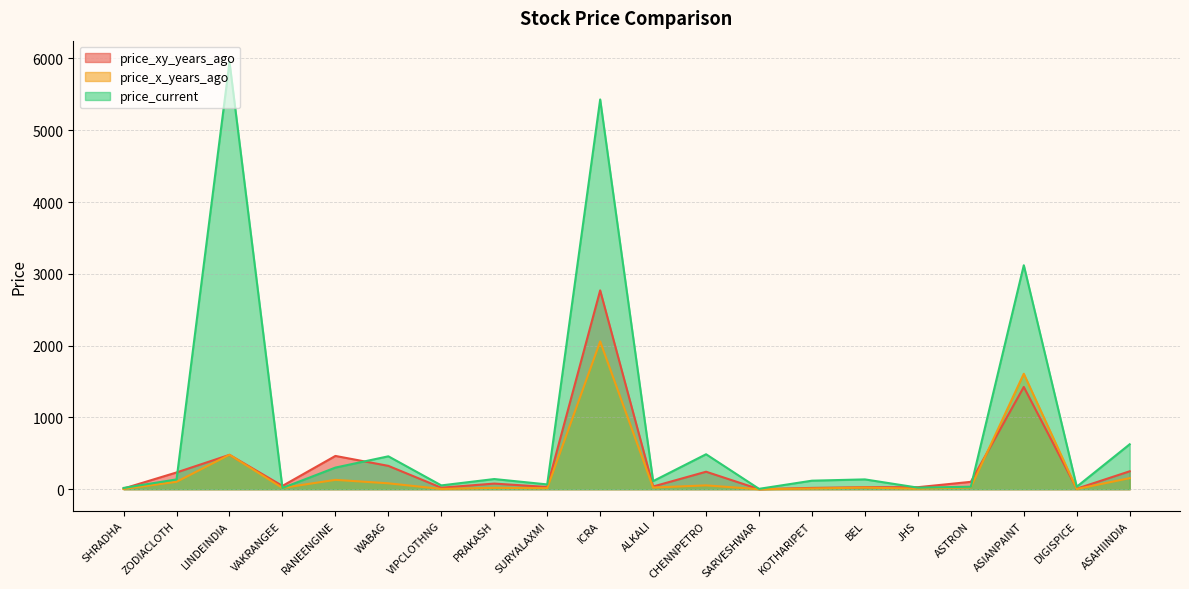

What is the maximum value for price_x_years_ago?

2058.3